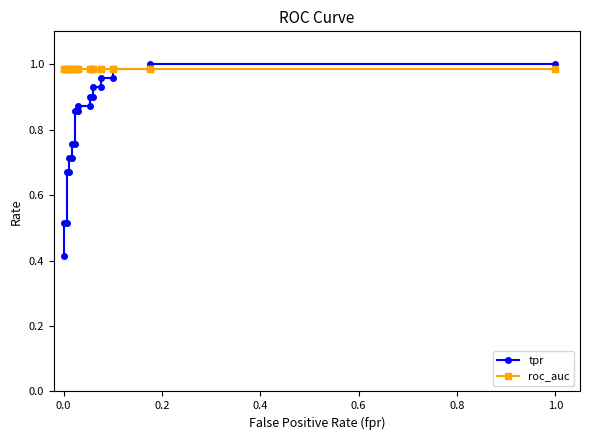

Reading left to right, list all the values displayed in this chart.

tpr: 0.4	0.5	0.5	0.7	0.7	0.7	0.7	0.8	0.8	0.9	0.9	0.9	0.9	0.9	0.9	0.9	0.9	1.0	1.0	1.0	1.0	1.0	1.0
roc_auc: 1.0	1.0	1.0	1.0	1.0	1.0	1.0	1.0	1.0	1.0	1.0	1.0	1.0	1.0	1.0	1.0	1.0	1.0	1.0	1.0	1.0	1.0	1.0